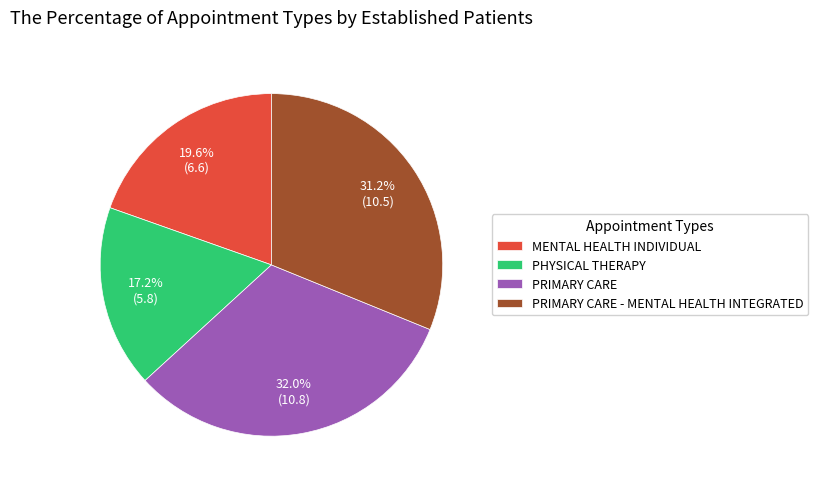

To the nearest percent, what is the difference between the largest and smallest slice percentages?

15%